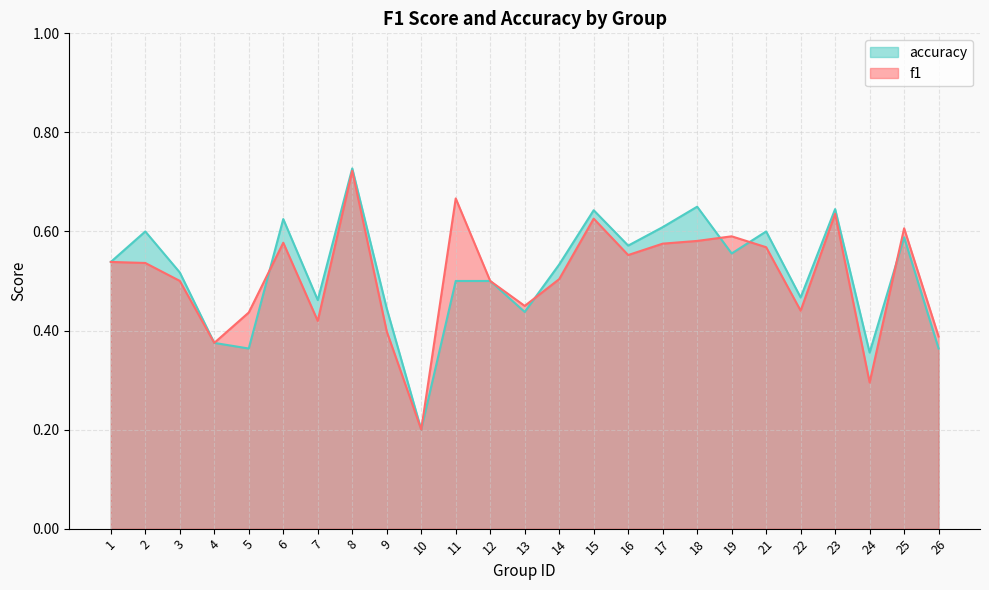

At which label is accuracy closest to 0?

10